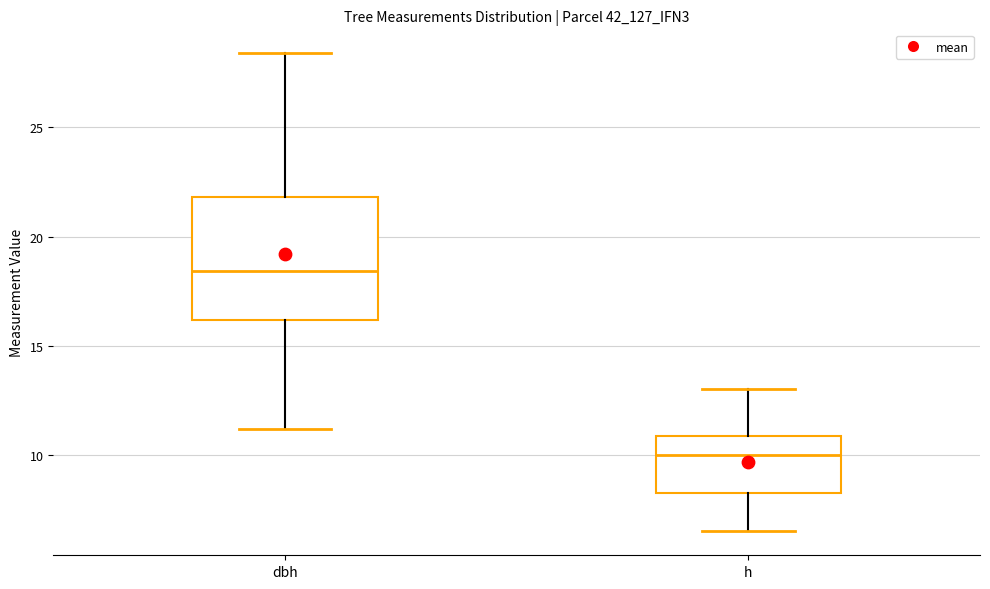

Where does the lower whisker of the box for dbh end on the y-axis? The values are not printed on the chart, so give them approximately, as read against the axis.

11.0